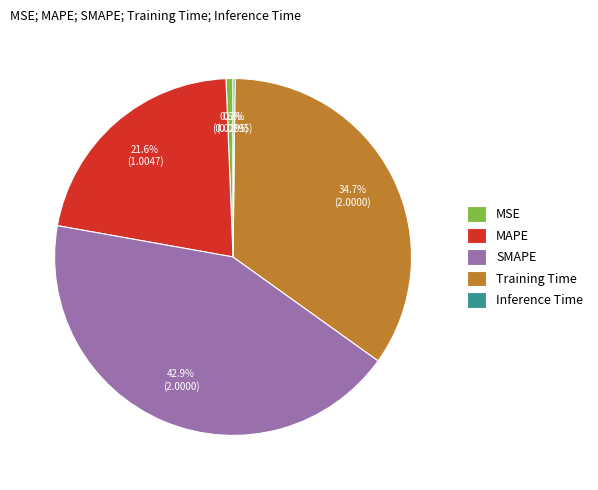

Is it true that MSE is 1% of the pie?

True